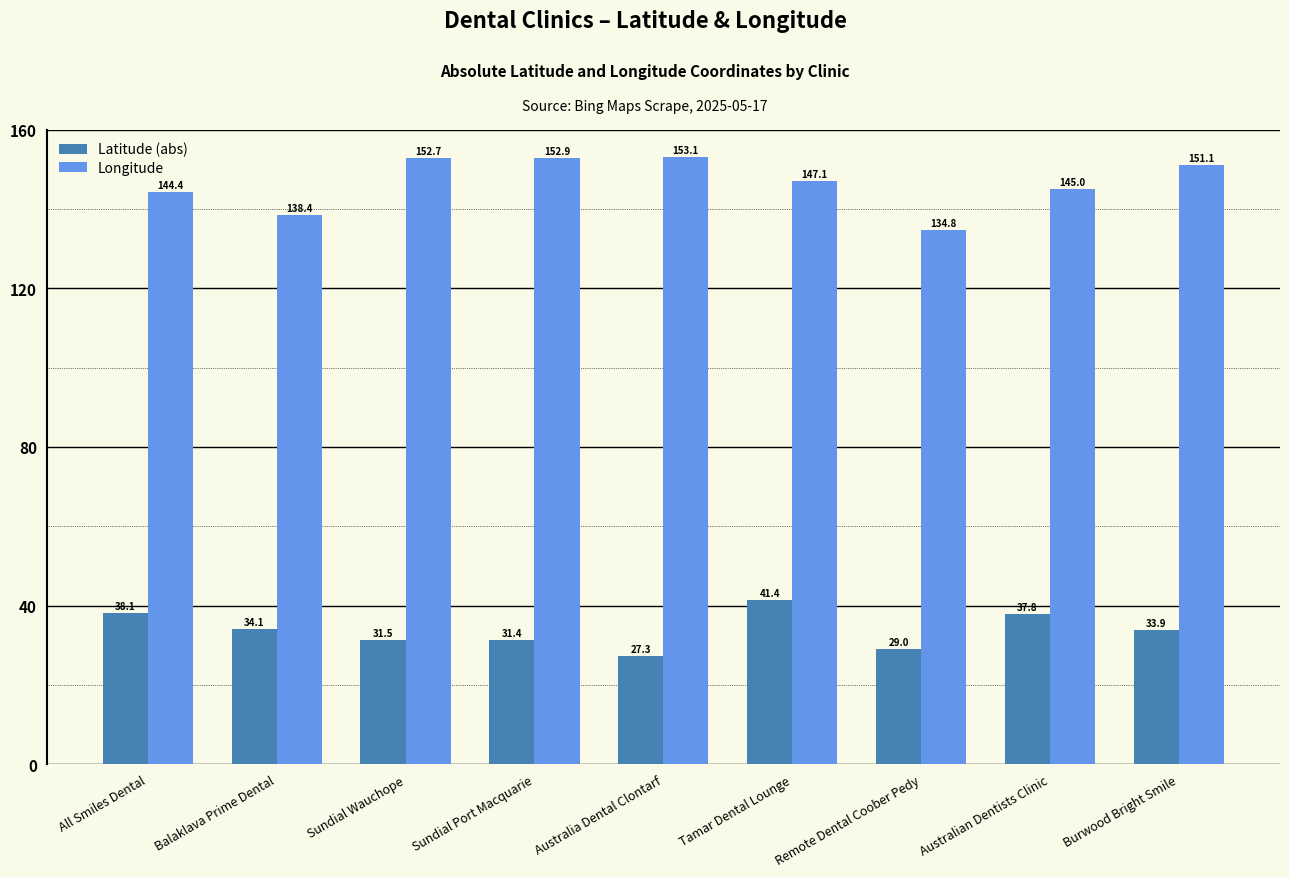

Reading left to right, extract all data points from this chart.

Latitude (abs): 38.1	34.1	31.5	31.4	27.3	41.4	29.0	37.8	33.9
Longitude: 144.4	138.4	152.7	152.9	153.1	147.1	134.8	145.0	151.1